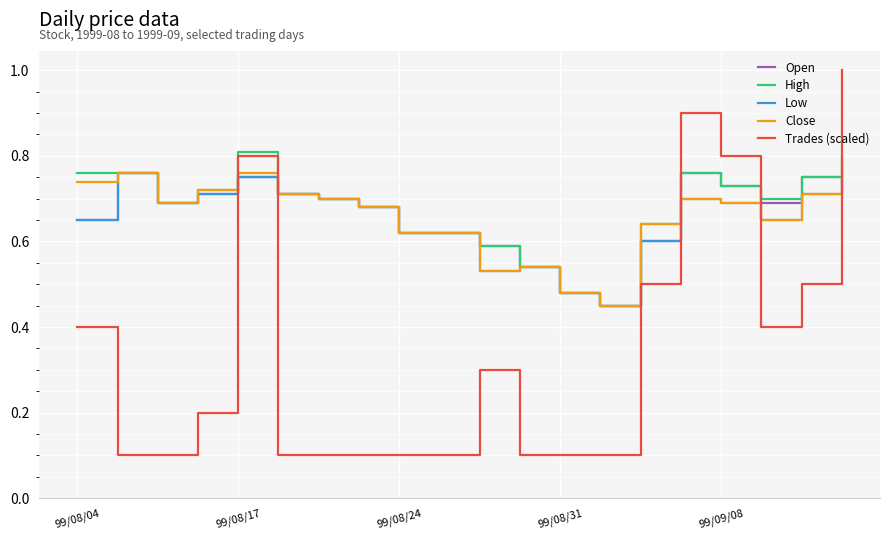

Which series ends up on top after the final intersection of Trades (scaled) and Open?

Trades (scaled)